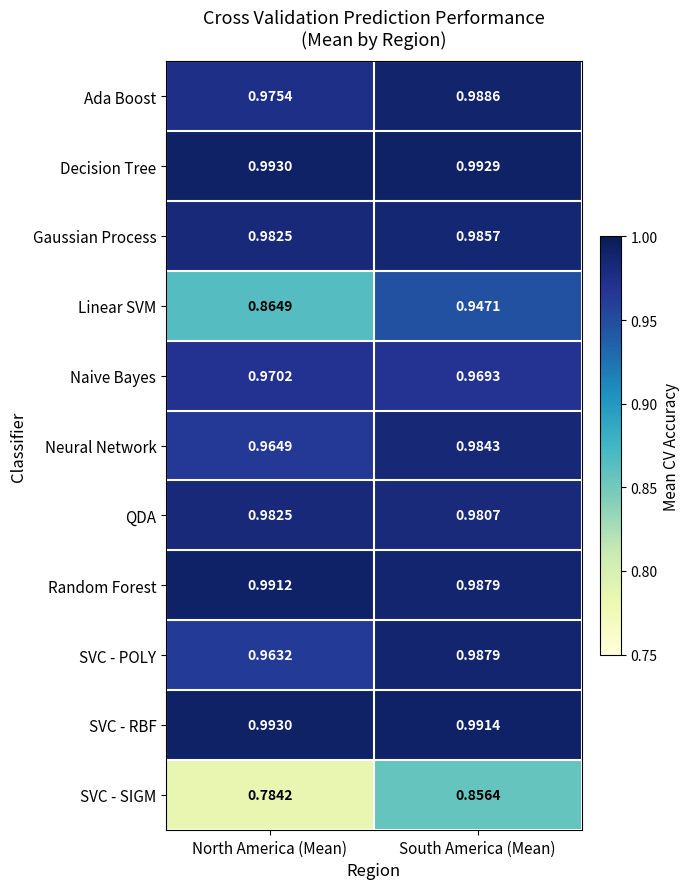

At which category is the sum across all series the highest?

South America (Mean)